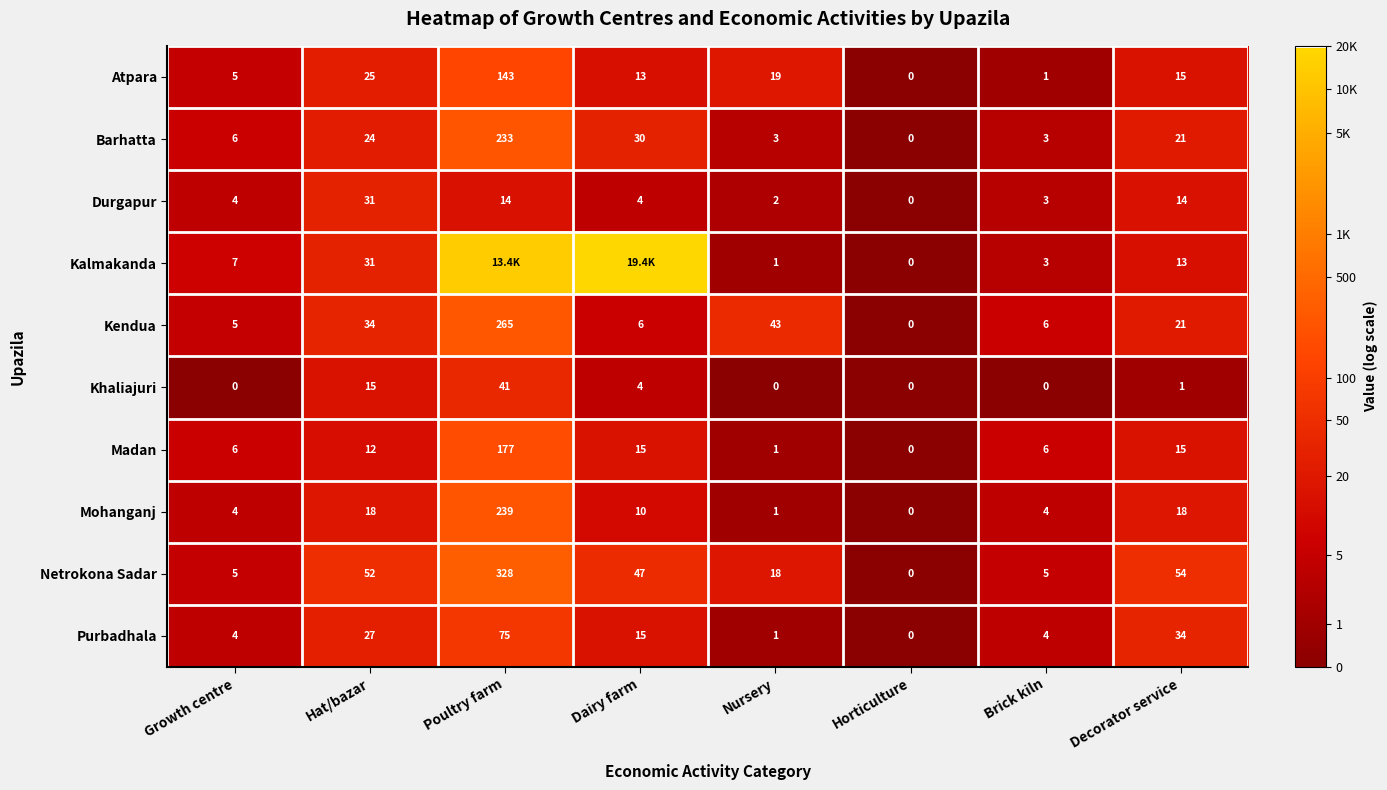

Is the value of Netrokona Sadar at Decorator service greater than the value of Purbadhala at Brick kiln?

Yes